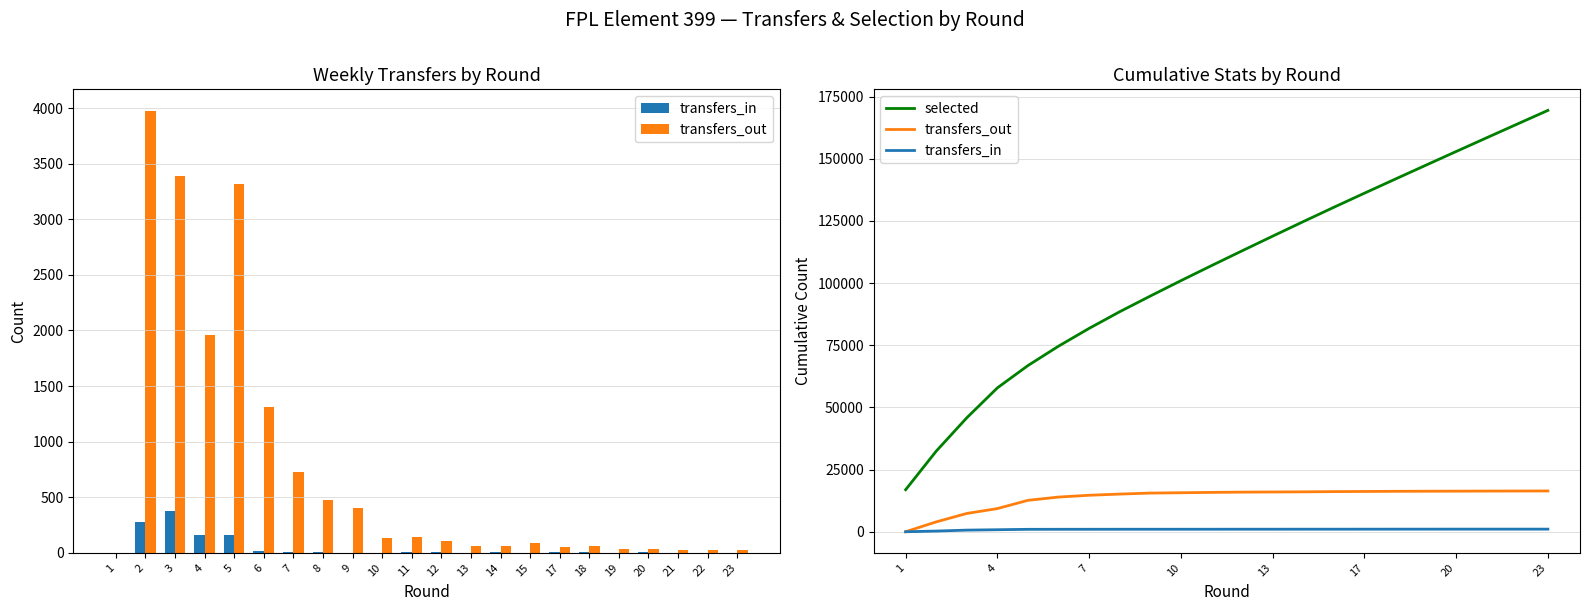

Reading left to right, transcribe all the data shown in this chart.

transfers_in: 0	275	653	811	973	987	995	1002	1004	1005	1011	1018	1019	1026	1028	1035	1040	1042	1048	1048	1048	1048
transfers_out: 0	3970	7356	9316	12637	13947	14673	15144	15548	15684	15822	15930	15989	16051	16139	16195	16260	16291	16327	16352	16376	16404
selected: 16898	32415	45828	57859	66836	74631	81779	88476	94779	100958	107003	112957	118857	124701	130464	136139	141750	147338	152899	158436	163947	169433